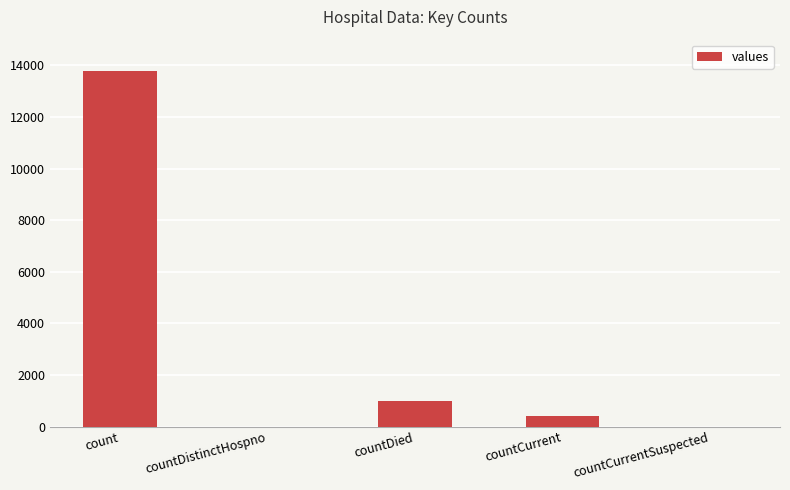

True or false: the data shows 7940 at countCurrentSuspected.

False